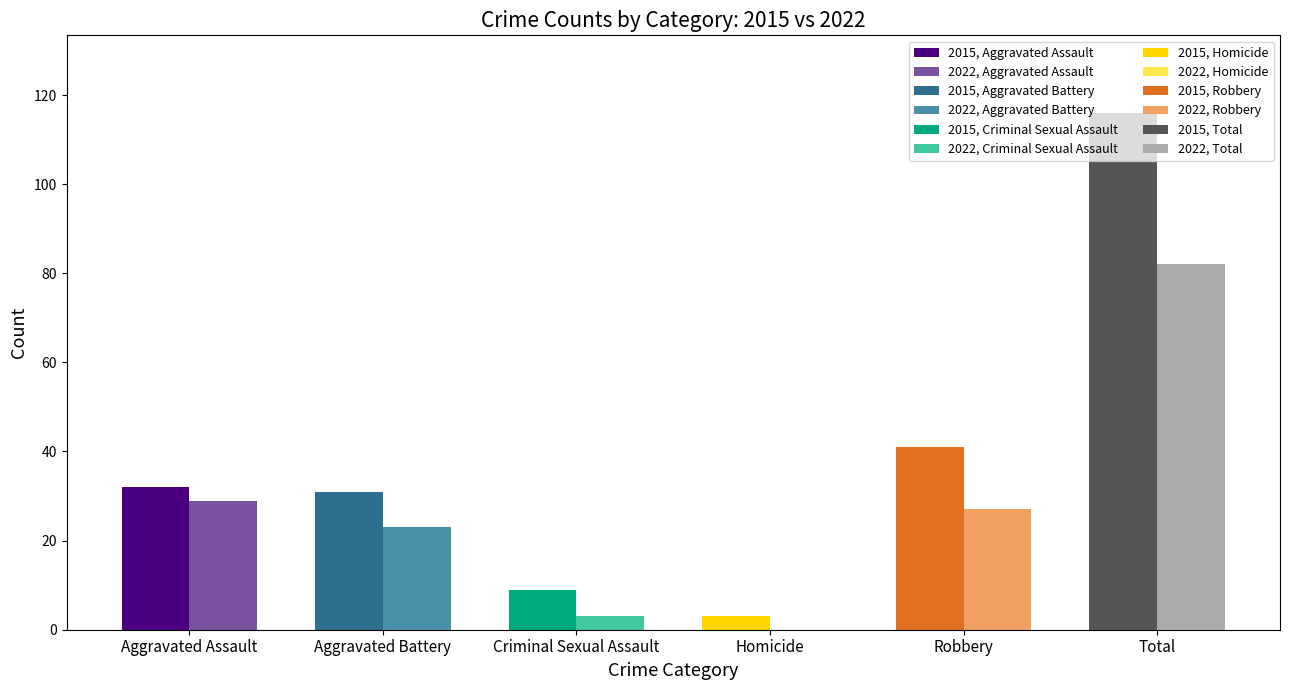

The value of 2015 at Total is 116. True or false?

True